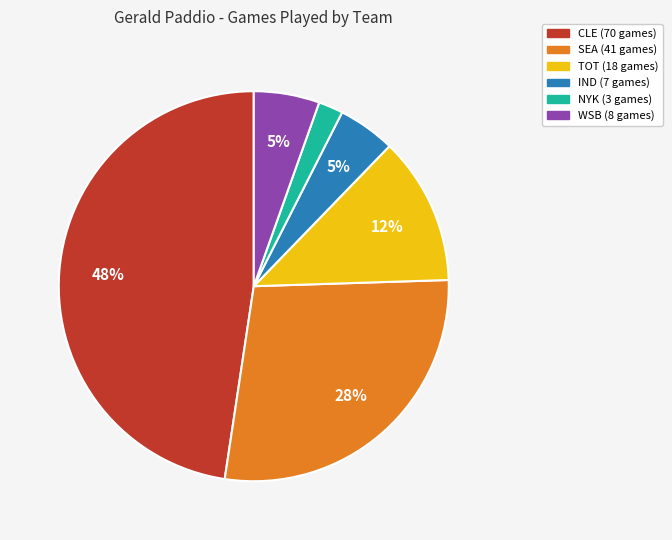

To the nearest percent, what is the difference between the largest and smallest slice percentages?

46%